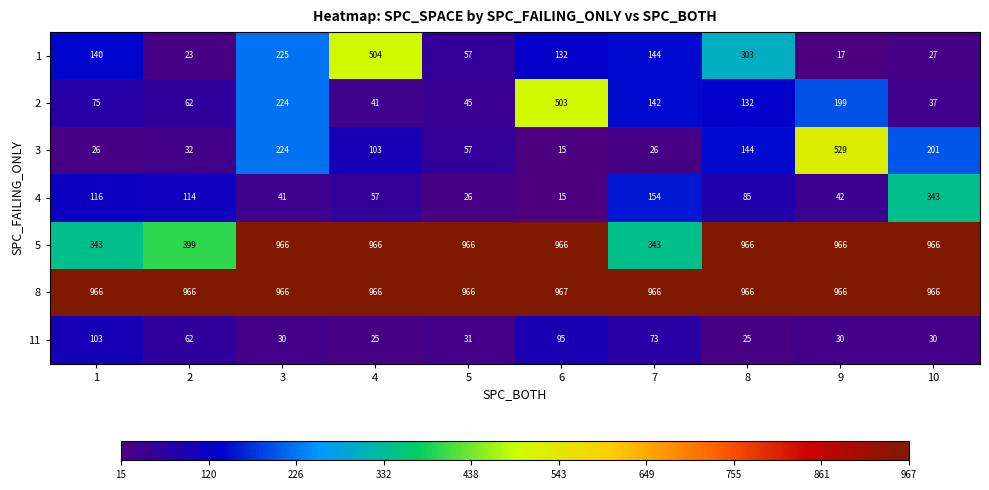

At 1, list the series in order from smallest to largest.

3, 2, 11, 4, 1, 5, 8